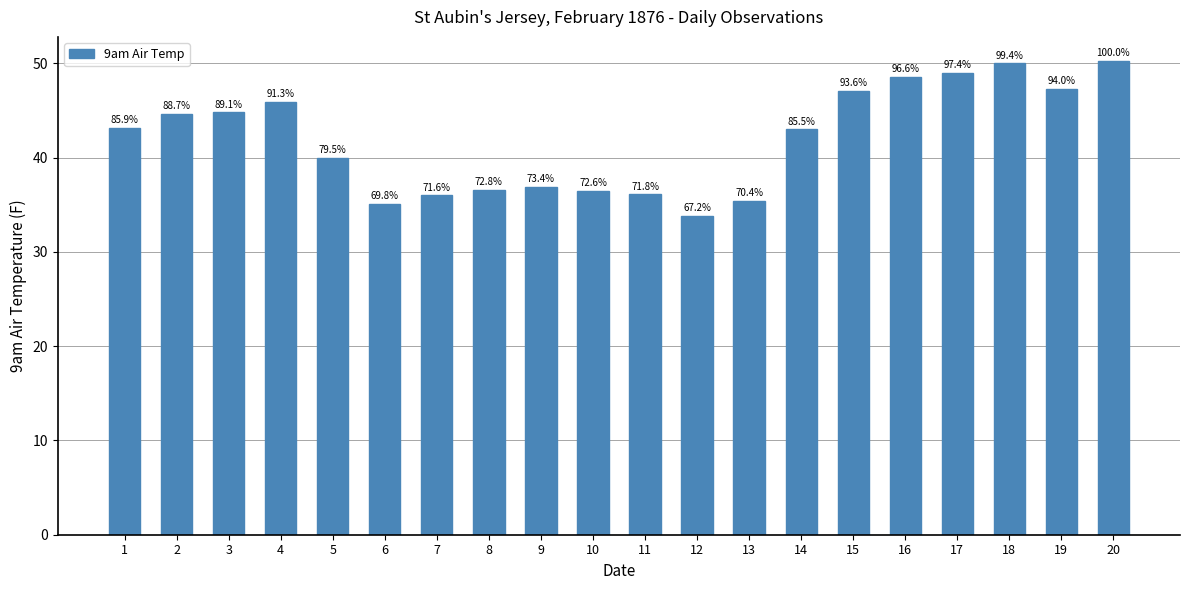

At which label does the data first exceed 43?

1